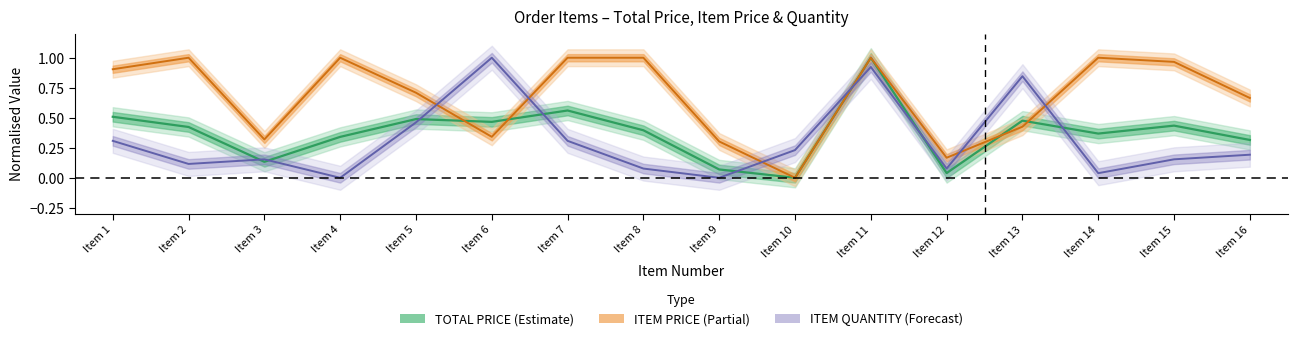

How many lines are shown in the chart?

3